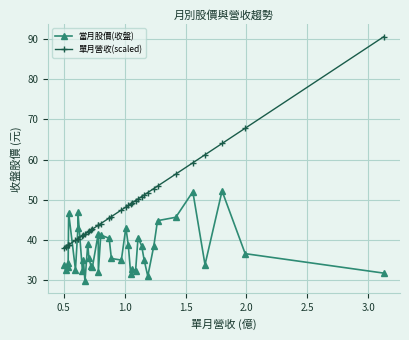

Is the value of 單月營收(scaled) at 35 greater than the value of 當月股價(收盤) at 3.5?

Yes